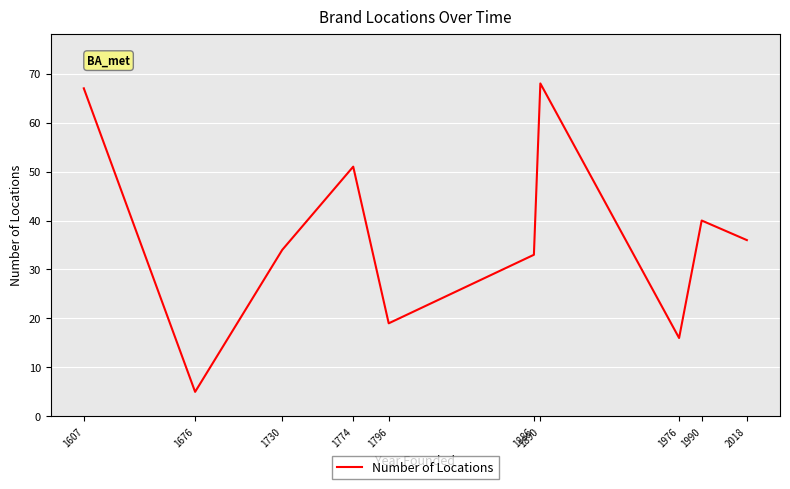

The value at 1730 is 34. True or false?

True